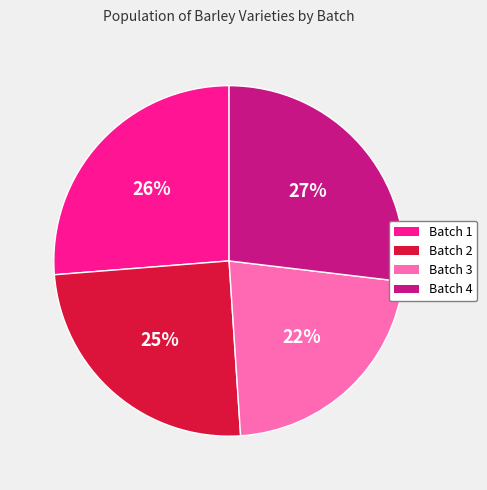

To the nearest percent, what is the combined percentage of Batch 4 and Batch 3?

49%